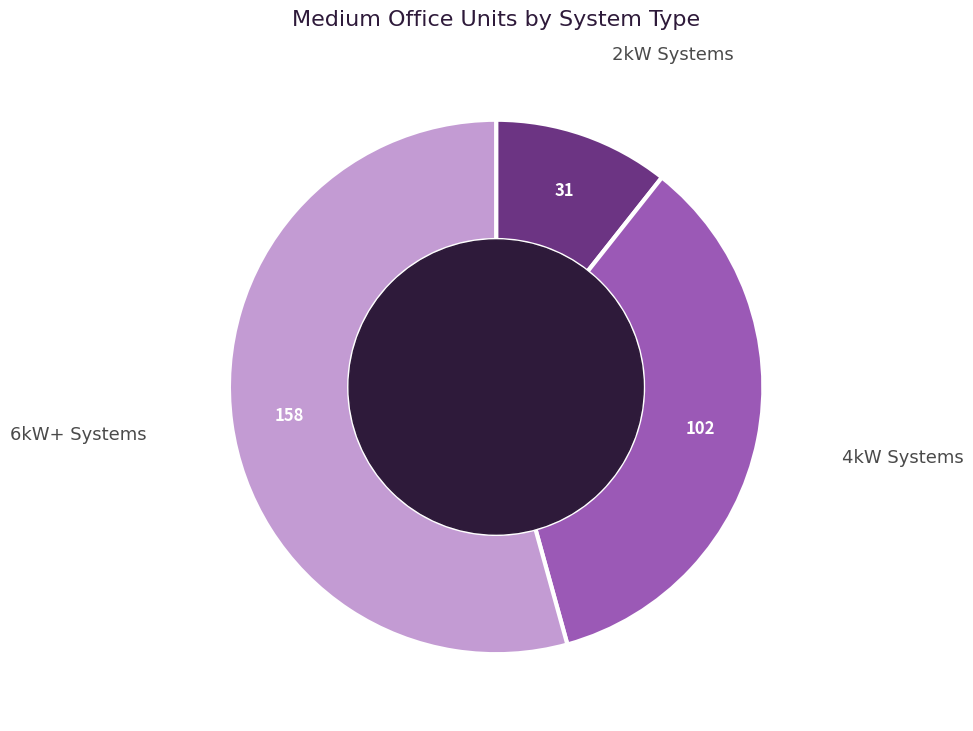

Rank the categories by value from highest to lowest.

6kW+ Systems, 4kW Systems, 2kW Systems